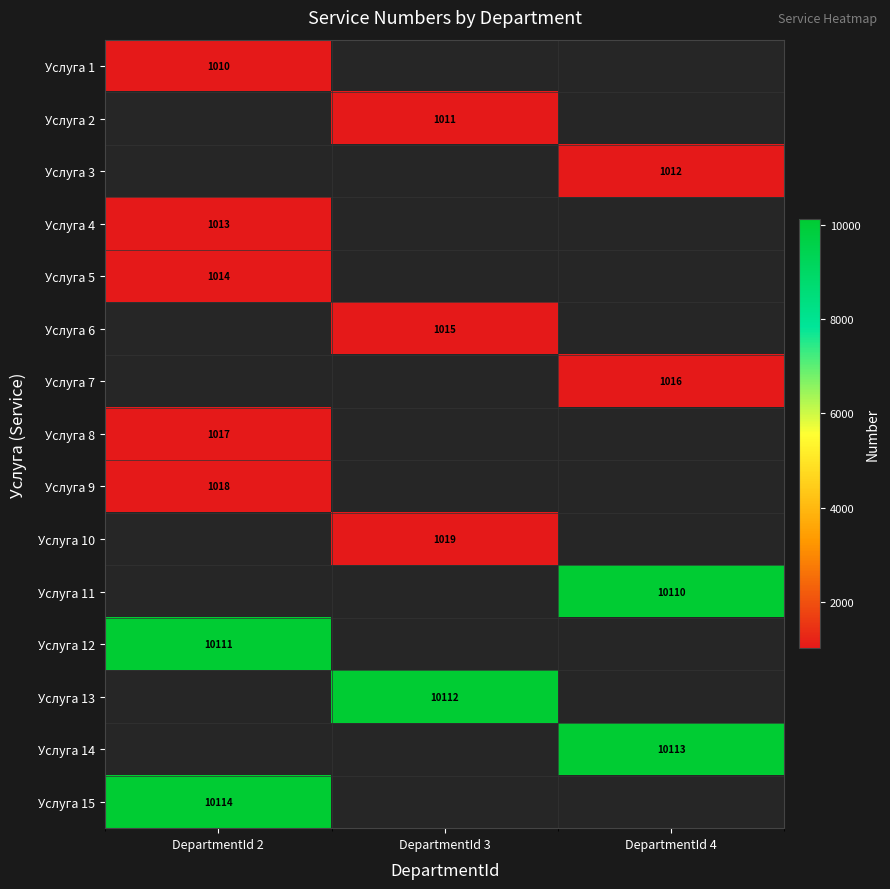

Is it true that Услуга 14 equals 7000 at DepartmentId 4?

False